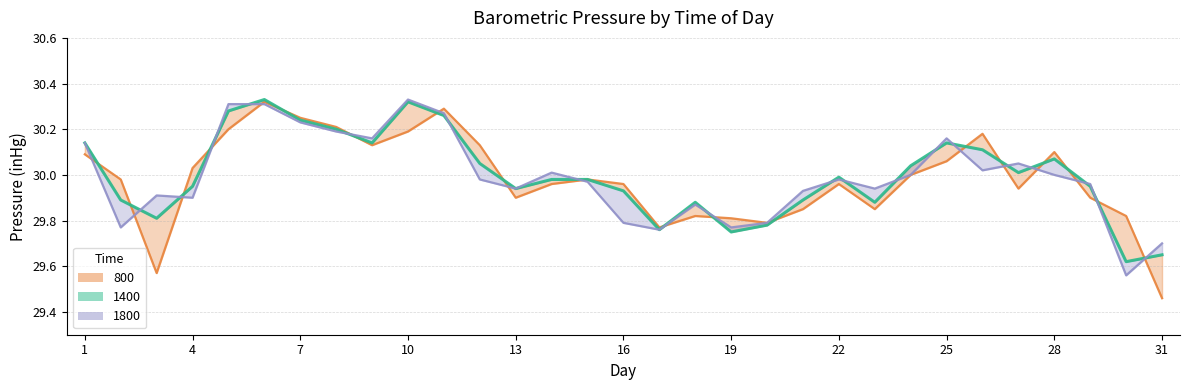

At which category does 1800 reach its first local valley?

2